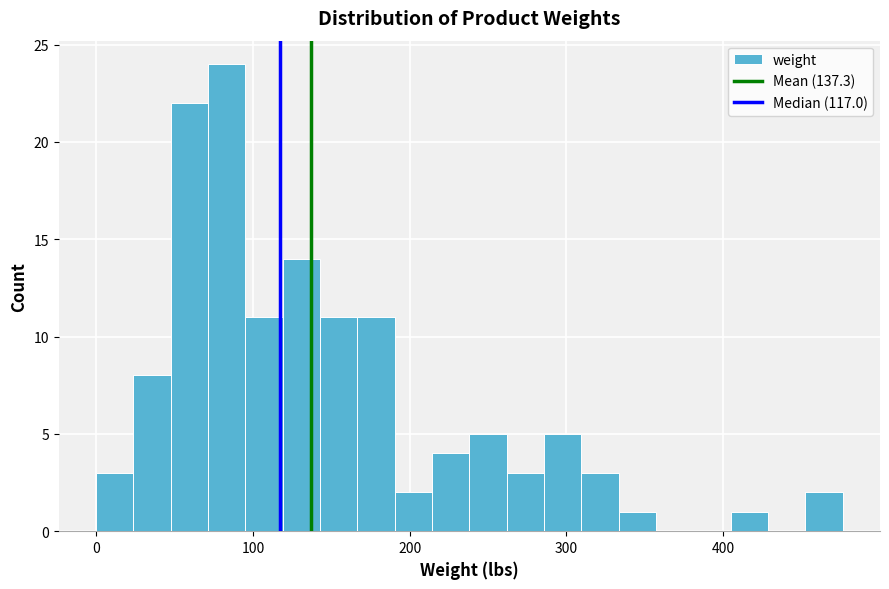

Around what value on the x-axis is the tallest bar? Give the approximate position of its centre, as read against the axis.

80